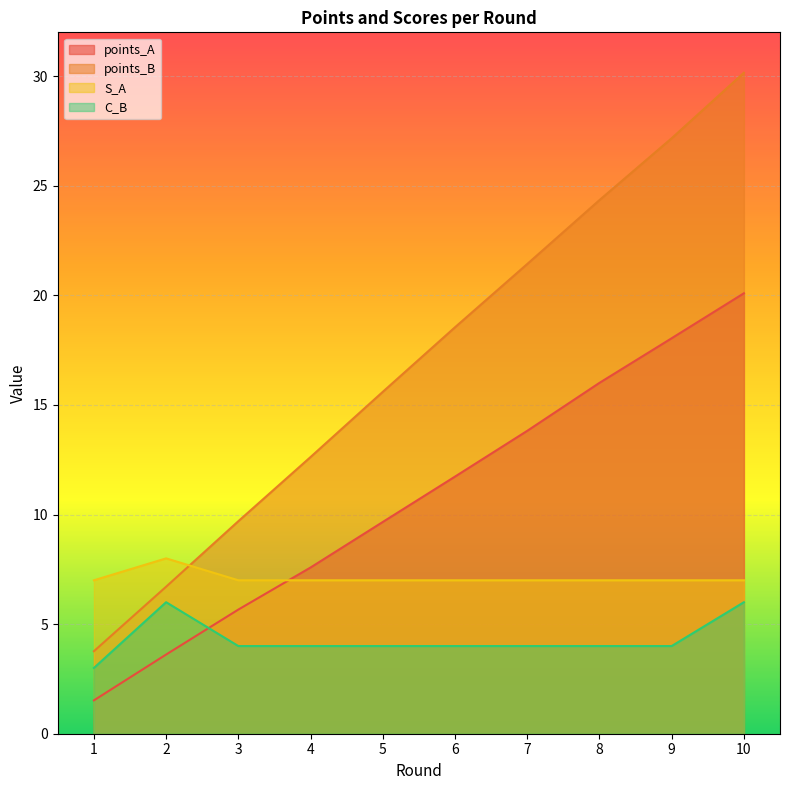

What is the difference between the maximum and minimum values in the points_A series?

18.6